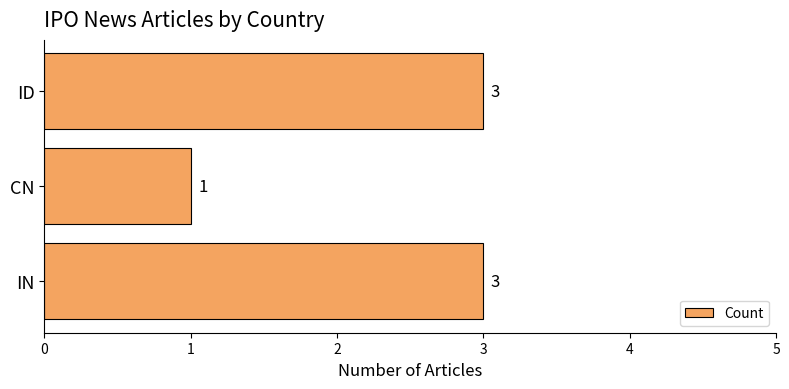

The value at CN is 1. True or false?

True